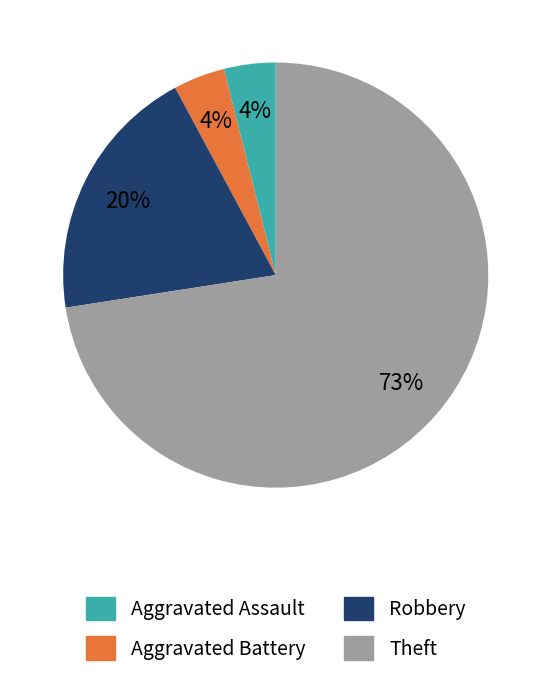

Is it true that Aggravated Battery is 4% of the pie?

True